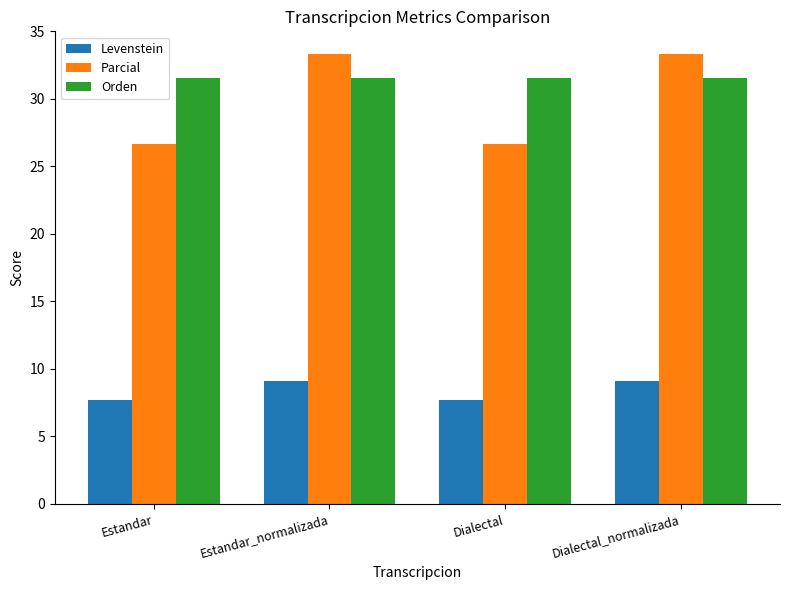

Are the bars grouped side by side (vs. stacked)?

Yes